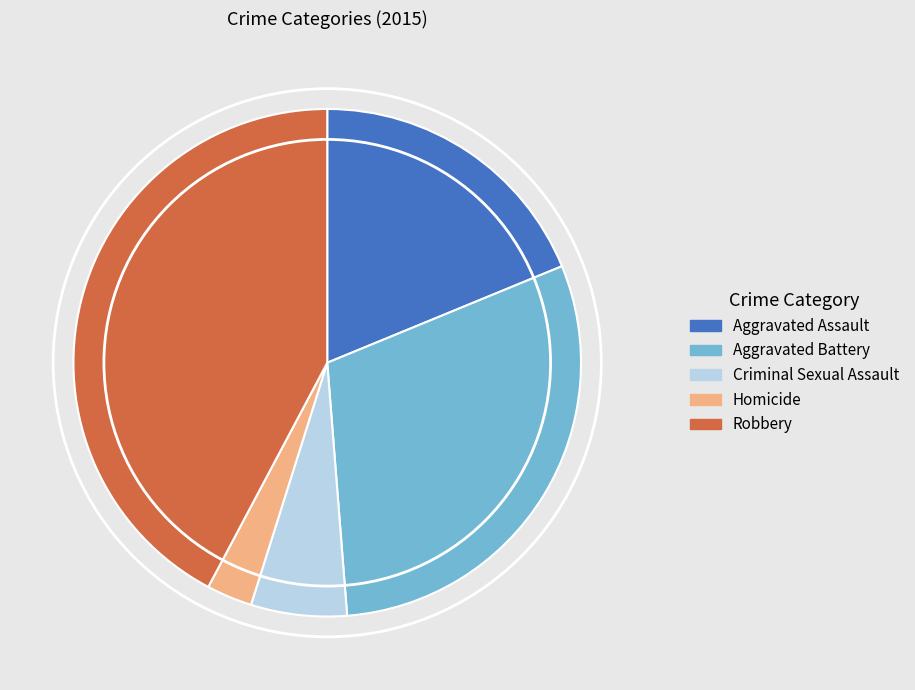

Is it true that Criminal Sexual Assault is 19% of the pie?

False